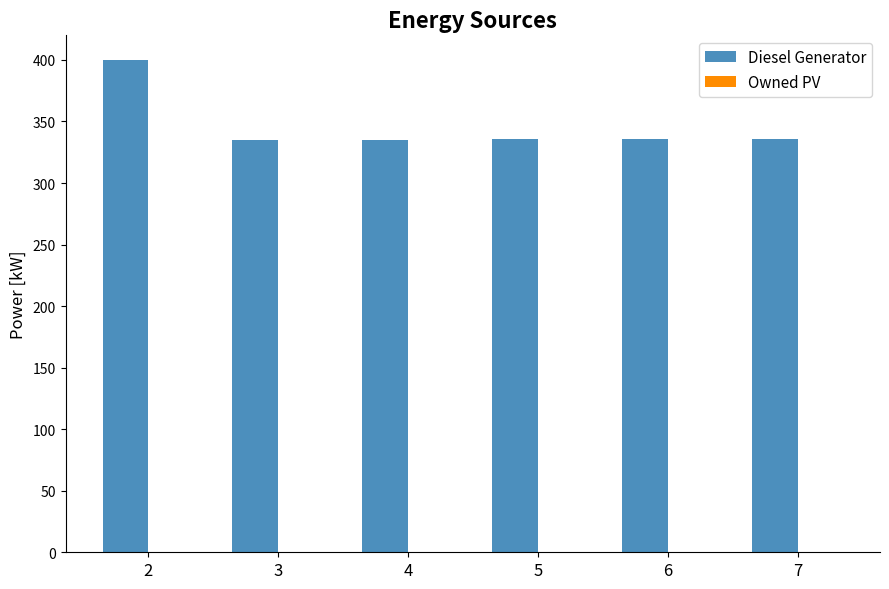

Approximately how many times larger is the value at 2 compared to 7?

1.2